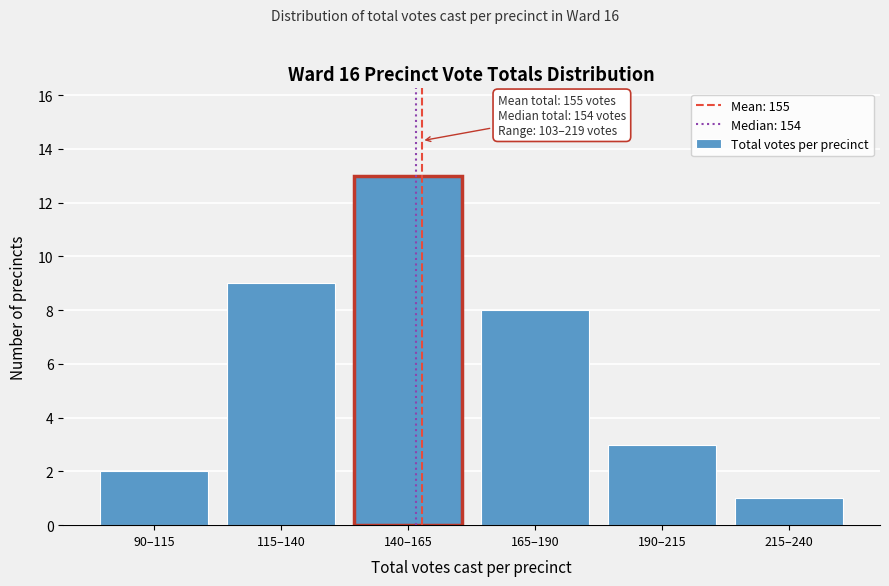

Reading left to right, what are all the values shown in this chart?

90–115=2	115–140=9	140–165=13	165–190=8	190–215=3	215–240=1